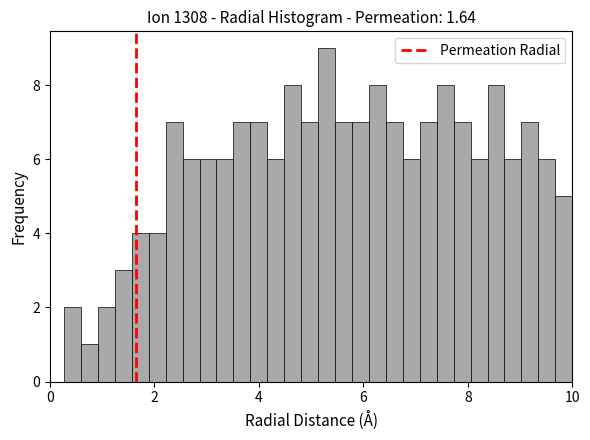

Around what value on the x-axis is the tallest bar? Give the approximate position of its centre, as read against the axis.

5.2